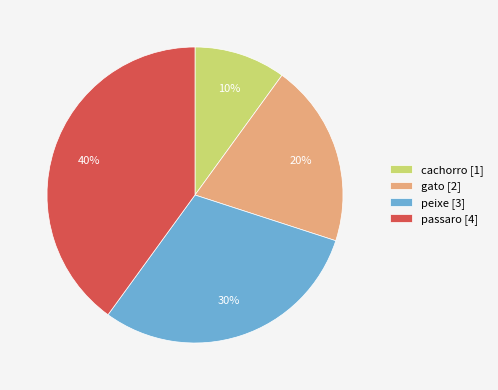

Is there a majority slice in this chart?

No